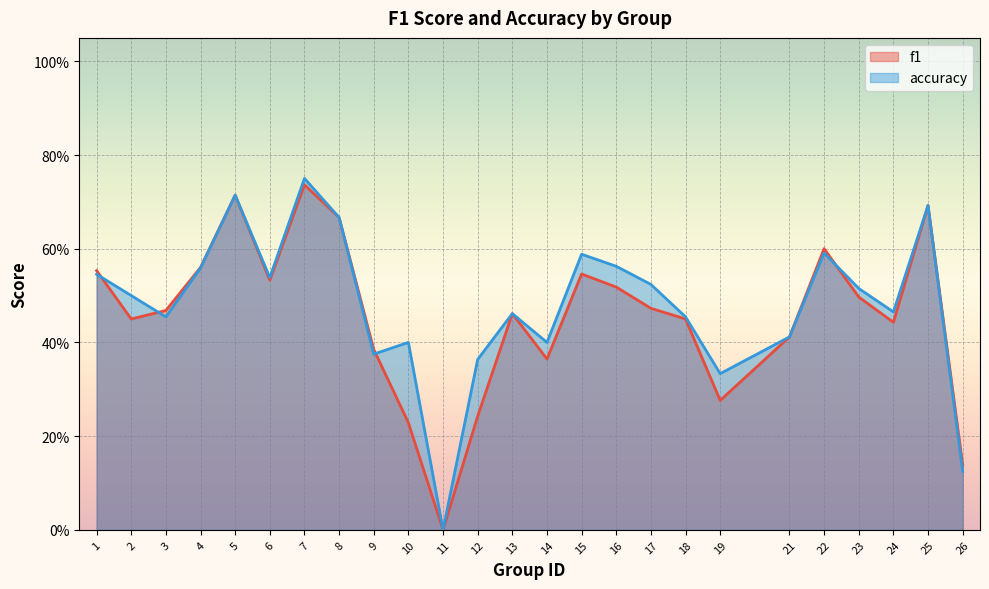

Between 2 and 24, which series saw the biggest shift?

accuracy